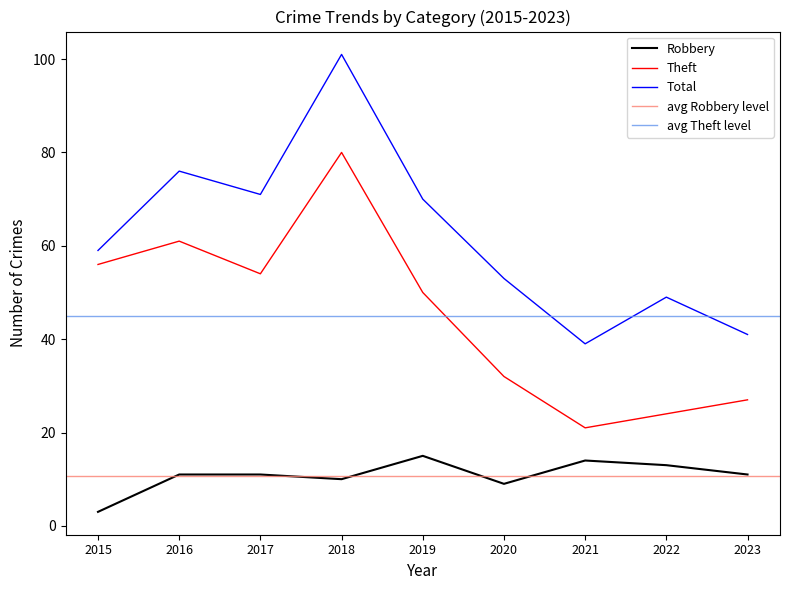

Which category has the highest value in the Total series?

2018